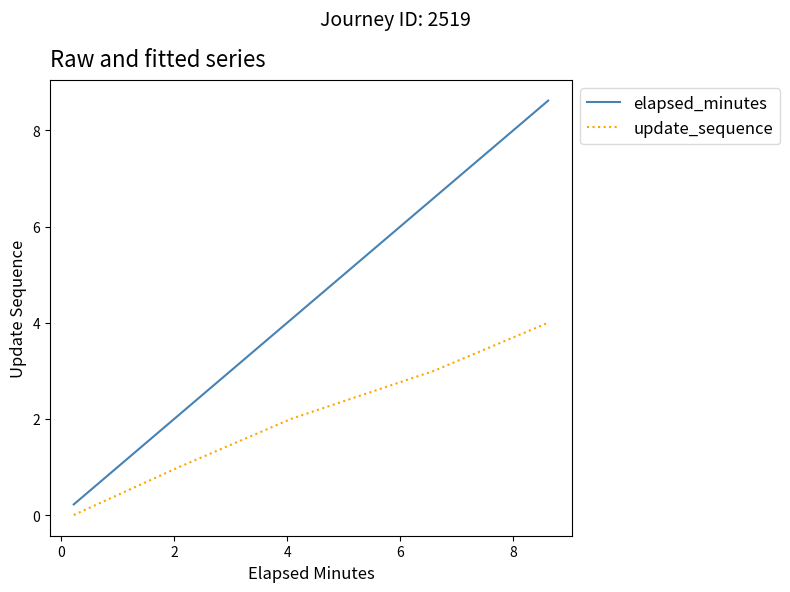

True or false: elapsed_minutes and update_sequence intersect in this chart.

False